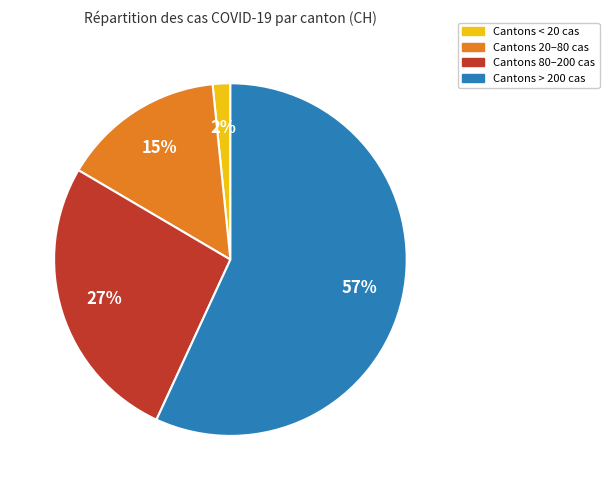

Which category has the biggest portion of the pie?

Cantons > 200 cas